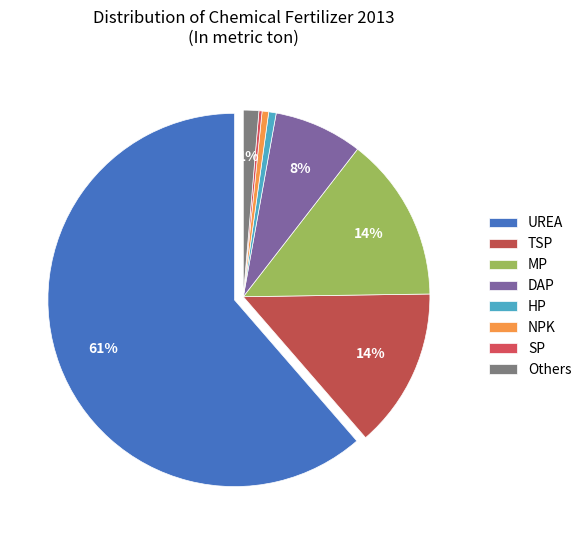

Rank the categories by value from highest to lowest.

UREA, MP, TSP, DAP, Others, HP, NPK, SP